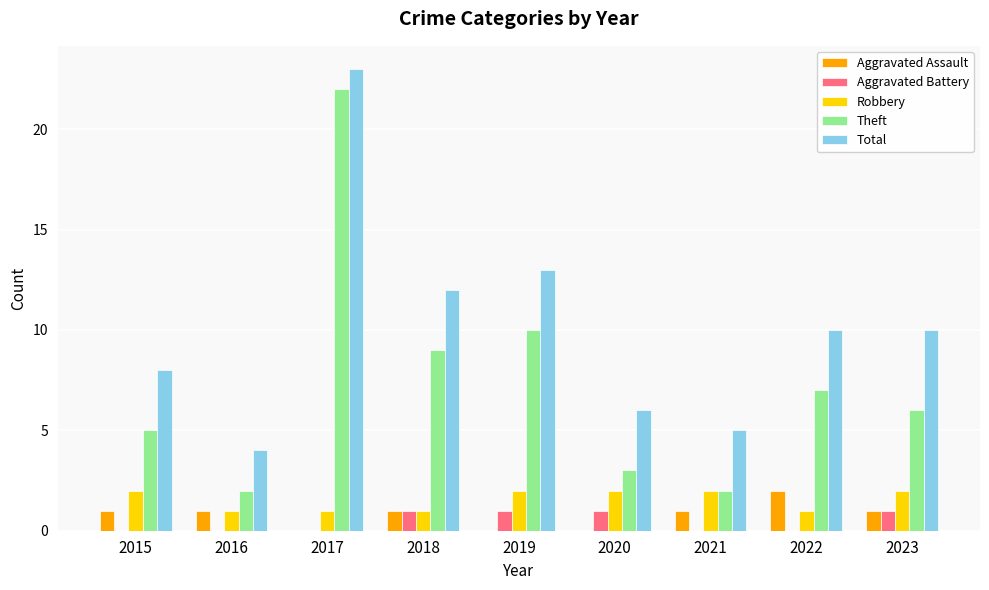

Between 2017 and 2020, which series saw the biggest shift?

Theft